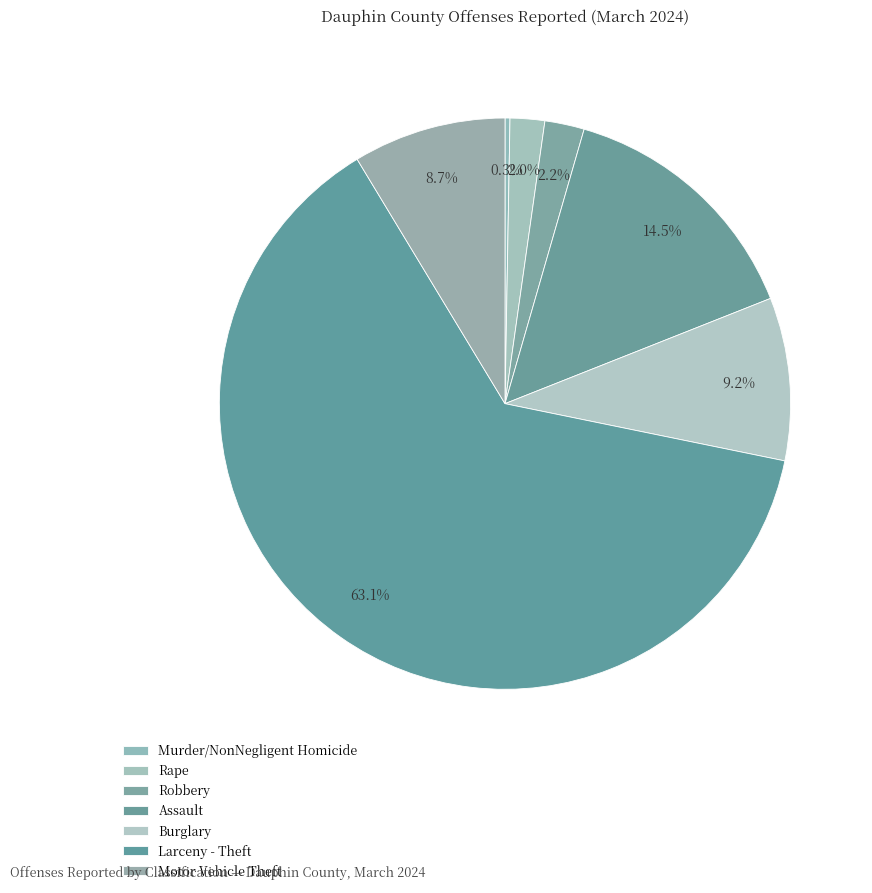

Does Motor Vehicle Theft account for over 50% of the chart?

No